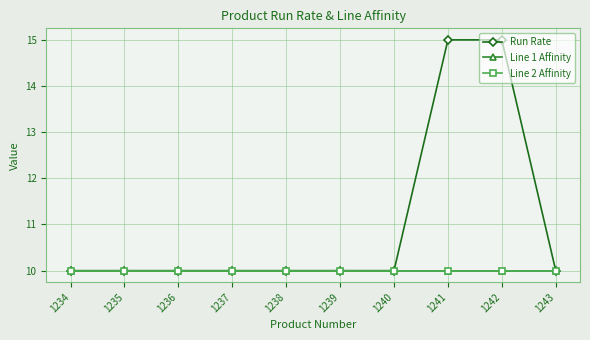

Does the chart have visible grid lines?

Yes